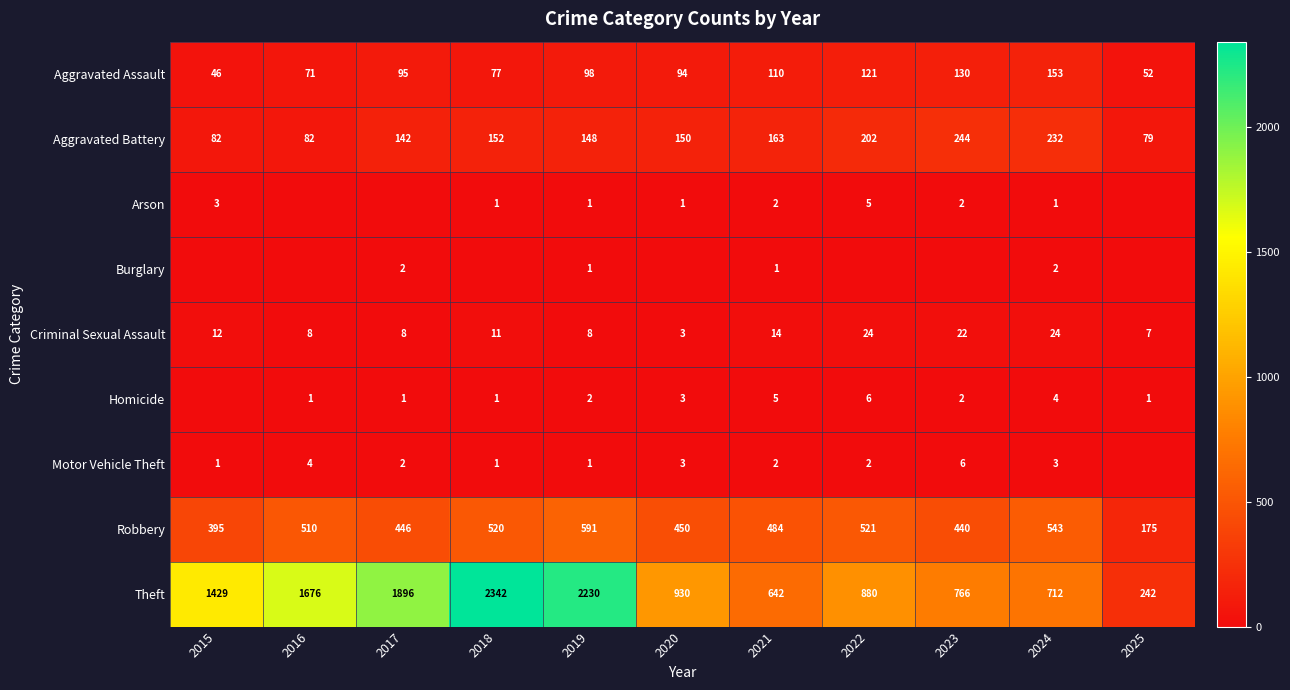

Where does the Theft series first go above 930?

2015